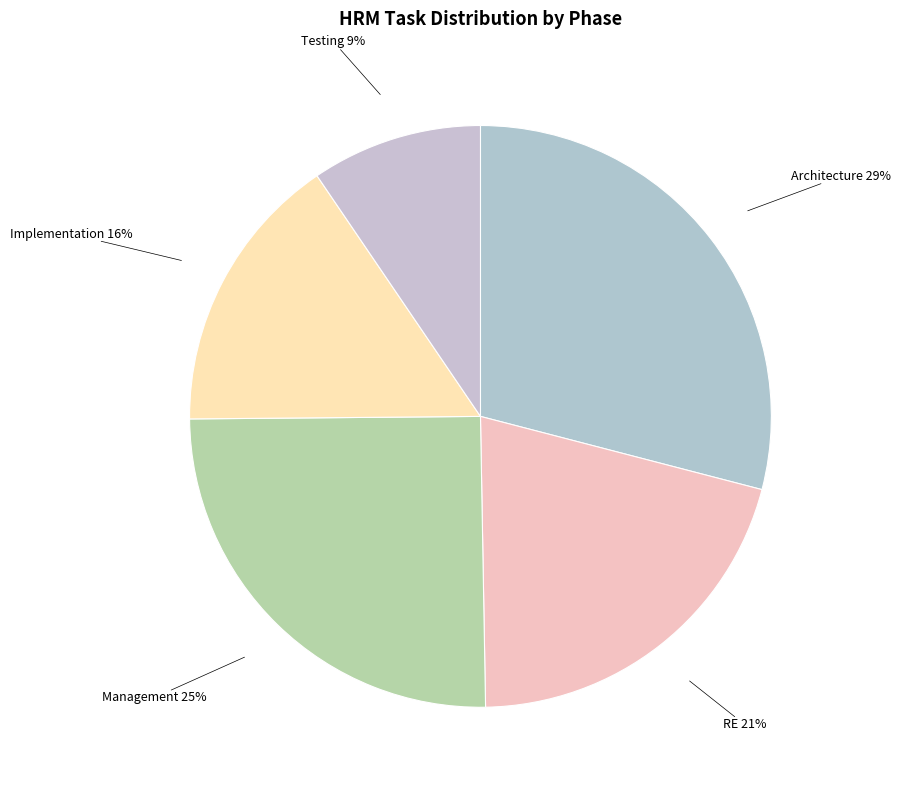

Does Testing account for over 50% of the chart?

No